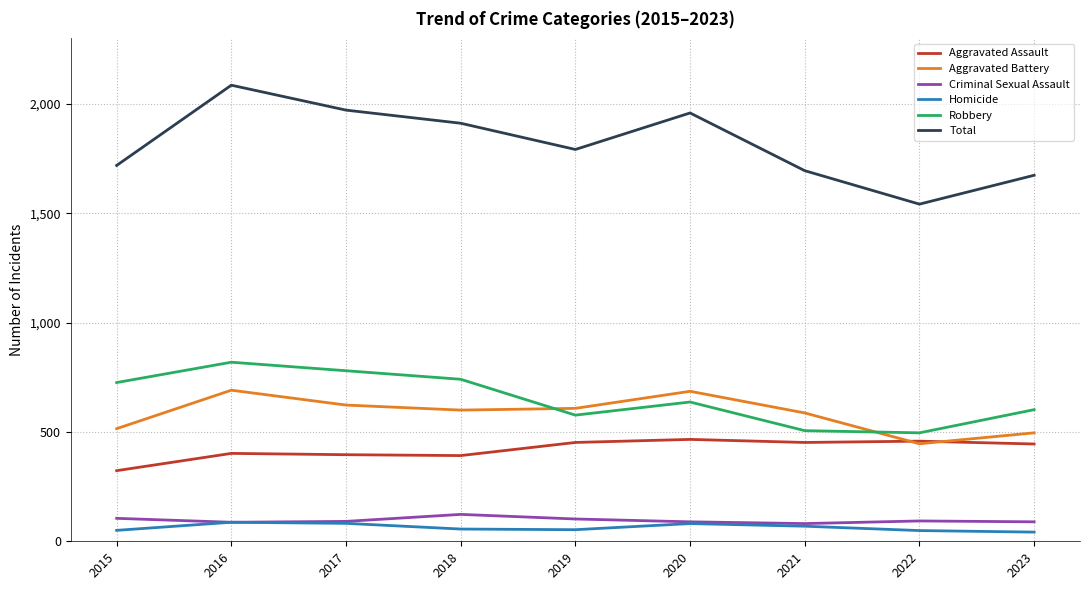

Is the value of Robbery at 2020 greater than the value of Total at 2022?

No